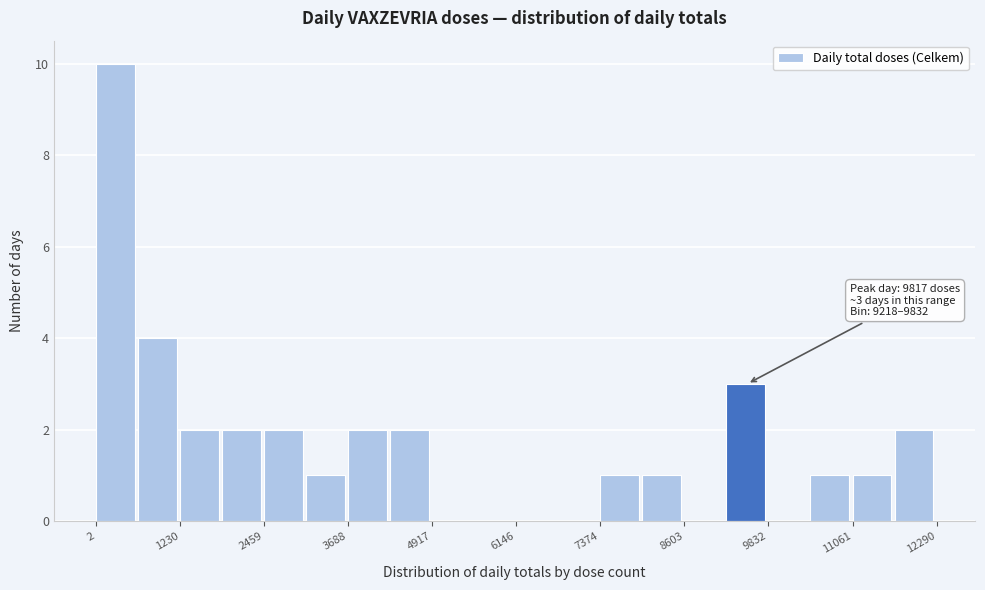

Read against the x-axis, roughly where is the centre of the tallest bar?

200